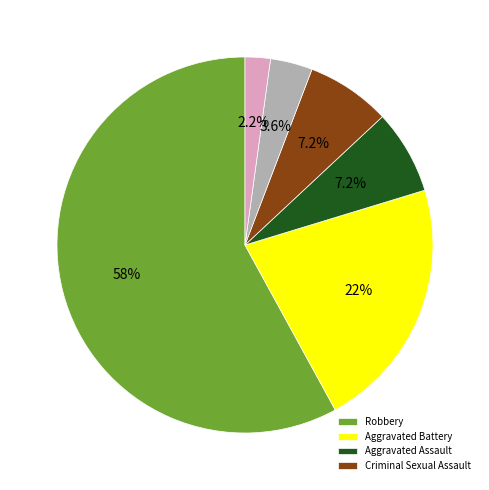

Is there a majority slice in this chart?

Yes